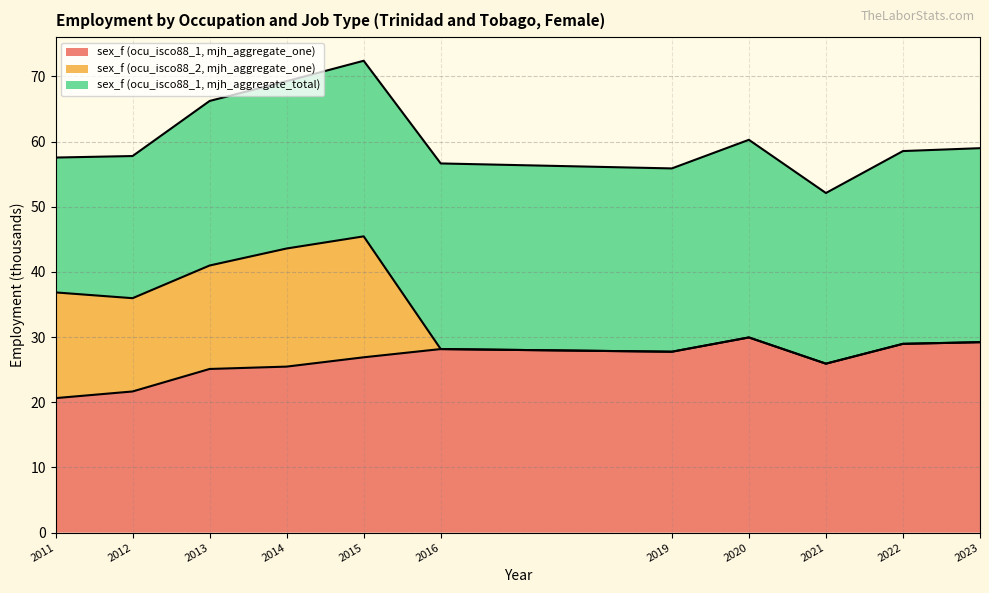

Reading left to right, extract all data points from this chart.

sex_f (ocu_isco88_1, mjh_aggregate_one): 20.6	21.7	25.1	25.5	26.9	28.2	27.8	30.0	25.9	29.0	29.2
sex_f (ocu_isco88_2, mjh_aggregate_one): 16.2	14.3	15.9	18.1	18.6	0.0	0.0	0.0	0.0	0.0	0.0
sex_f (ocu_isco88_1, mjh_aggregate_total): 20.7	21.8	25.2	25.7	26.9	28.5	28.1	30.3	26.2	29.6	29.8